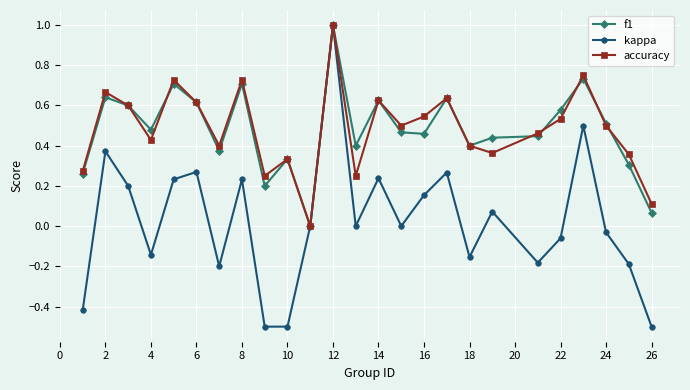

What are all the series names shown in the legend?

f1, kappa, accuracy